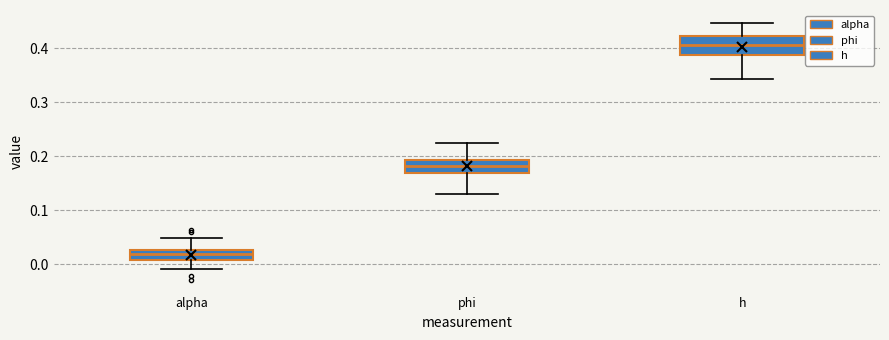

Which box has the lowest median line?

alpha